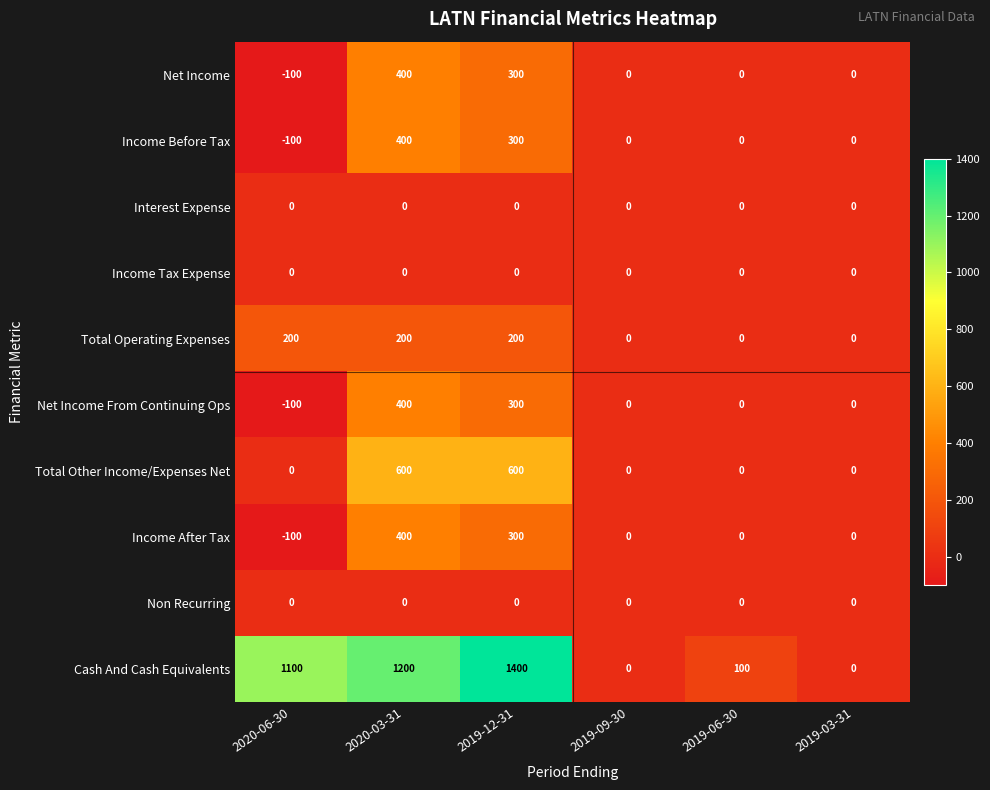

What value does the Net Income series have at 2019-12-31?

300